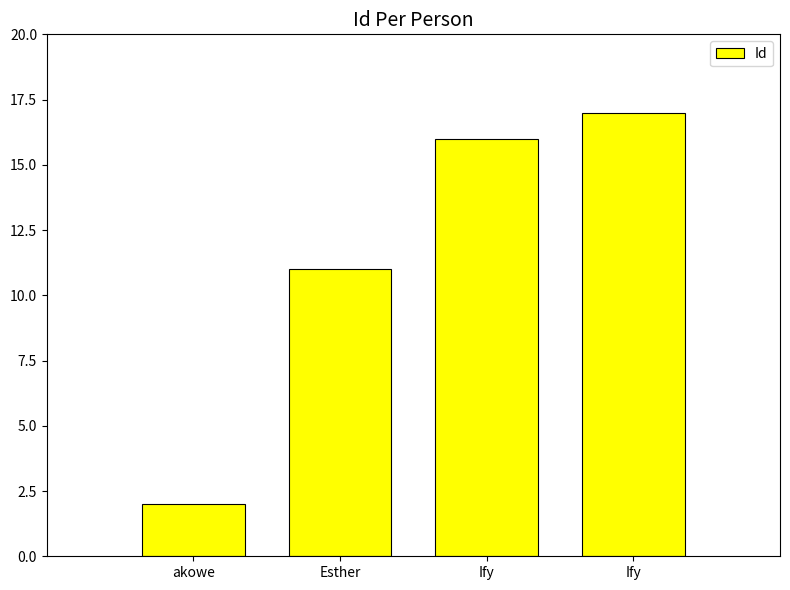

Rank the categories by value from lowest to highest.

akowe, Esther, Ify, Ify